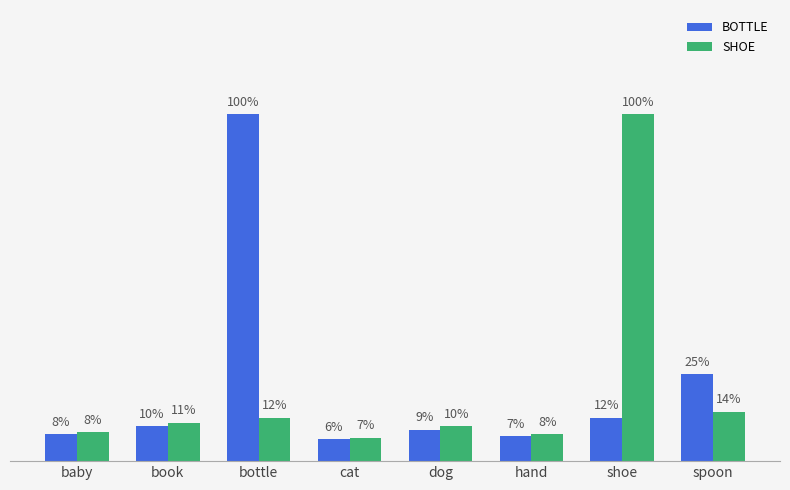

Does the chart contain stacked bars?

No